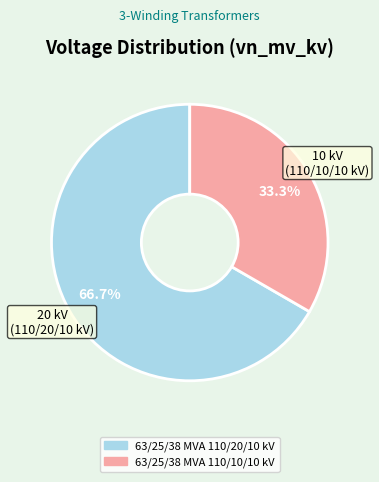

The 63/25/38 MVA 110/20/10 kV slice represents 78% of the pie. True or false?

False